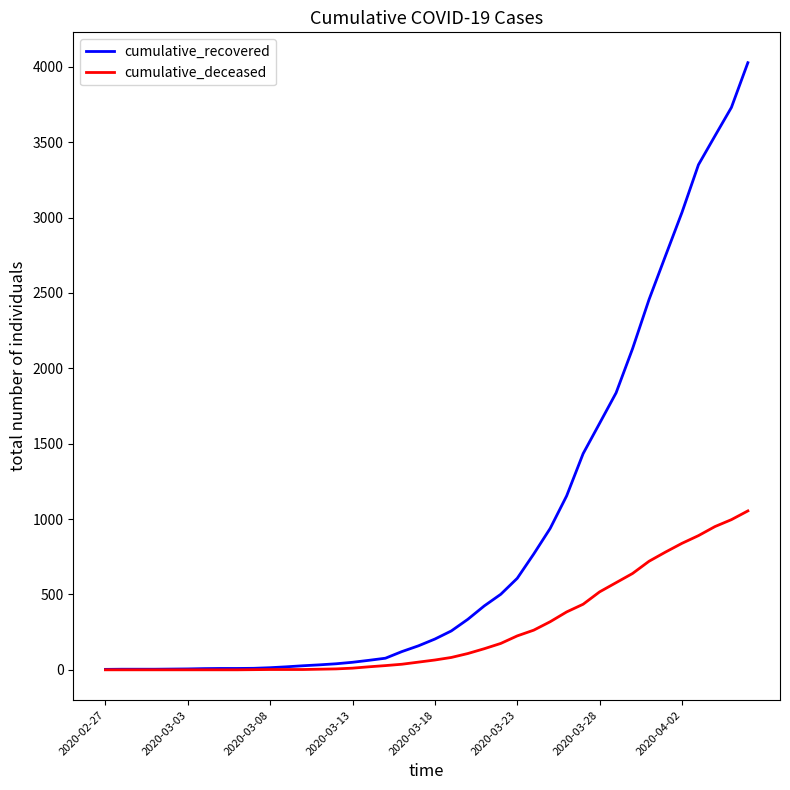

Which series has the largest total across all categories?

cumulative_recovered